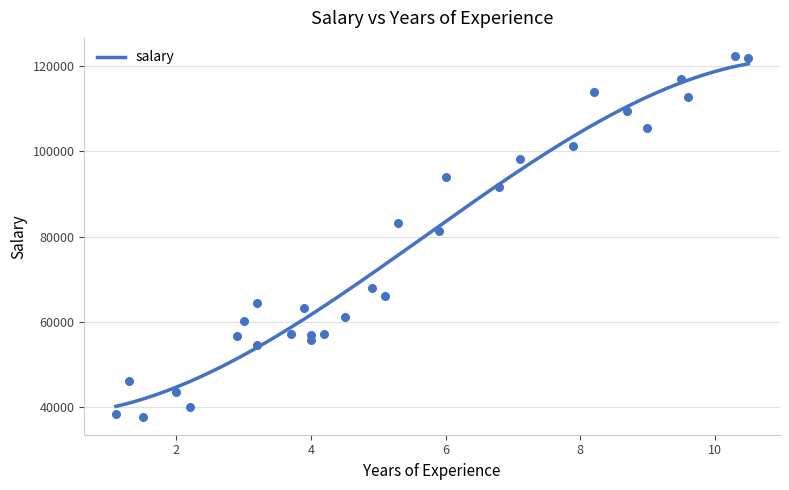

What is the change in value from 2.0 to 9.5?

+73444